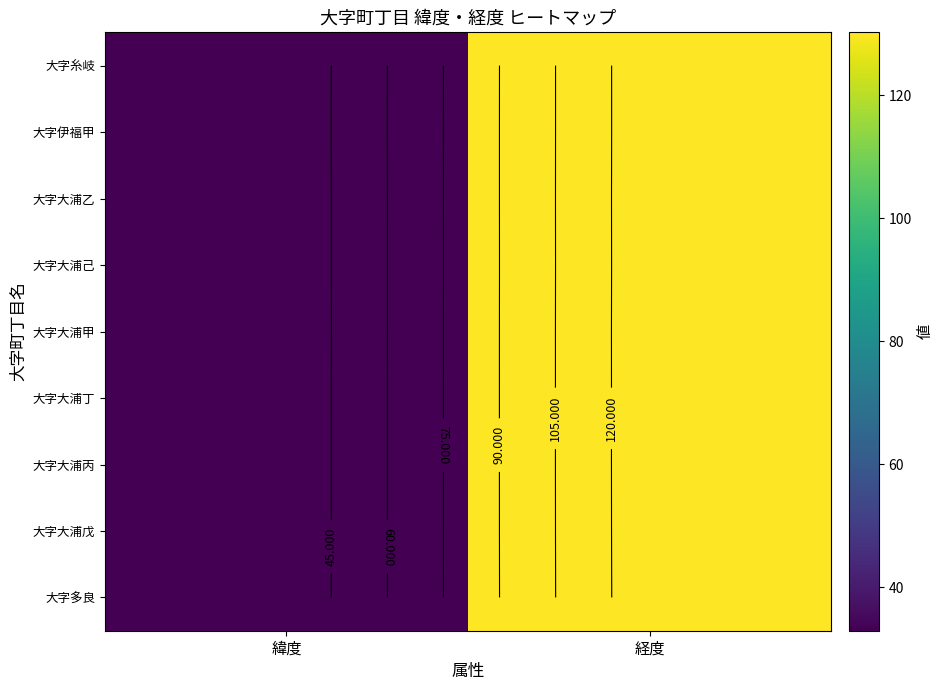

What is the highest value of the 大字大浦戊 series?

130.2